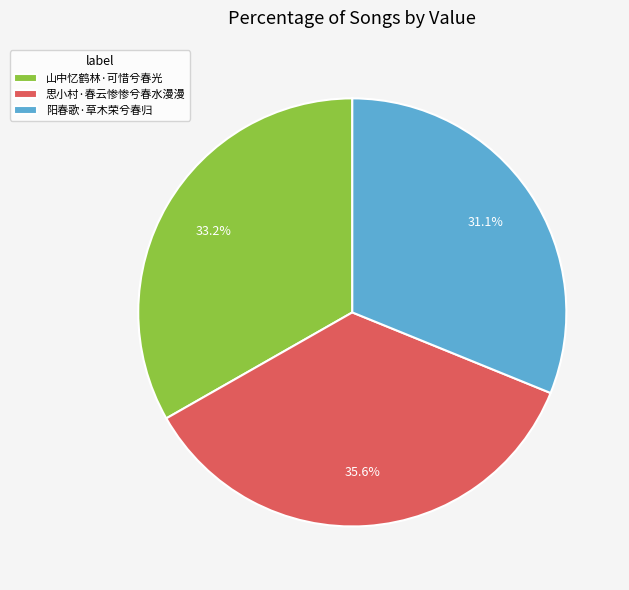

Which has a higher value, 思小村·春云惨惨兮春水漫漫 or 阳春歌·草木荣兮春归?

思小村·春云惨惨兮春水漫漫